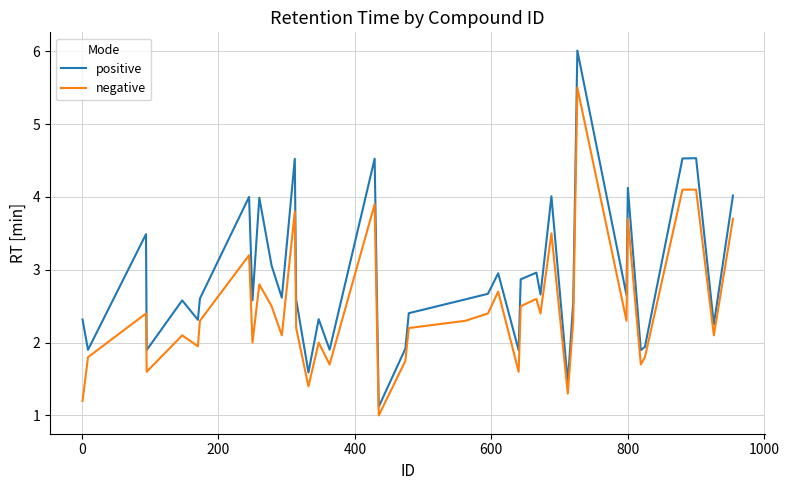

Which series has the largest range (max minus min)?

positive